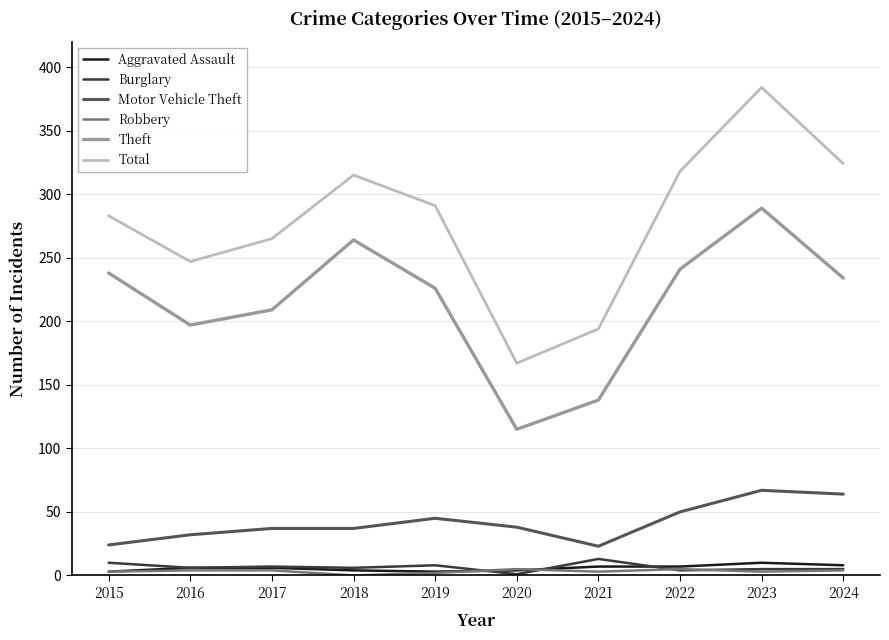

Which series has the largest range (max minus min)?

Total